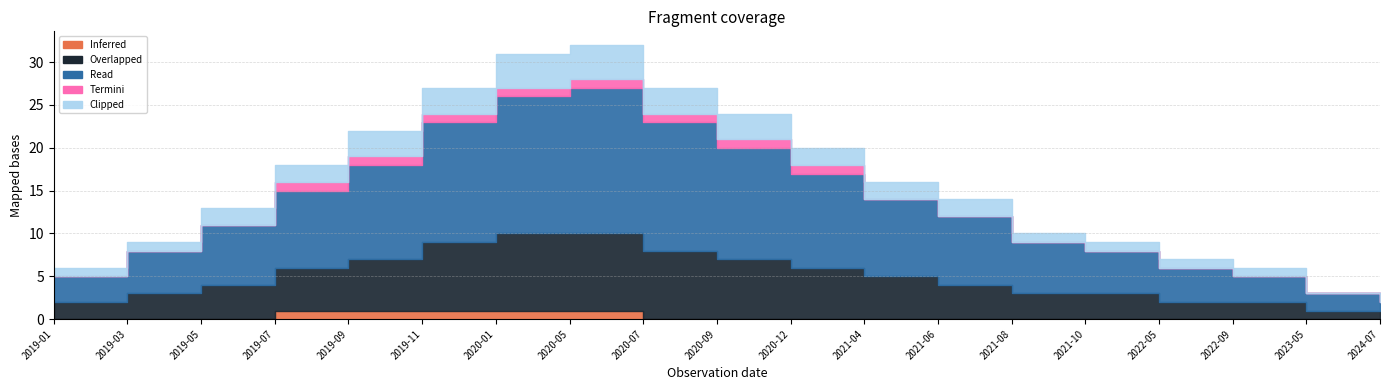

Where does the Read series first go above 8?

2019-07